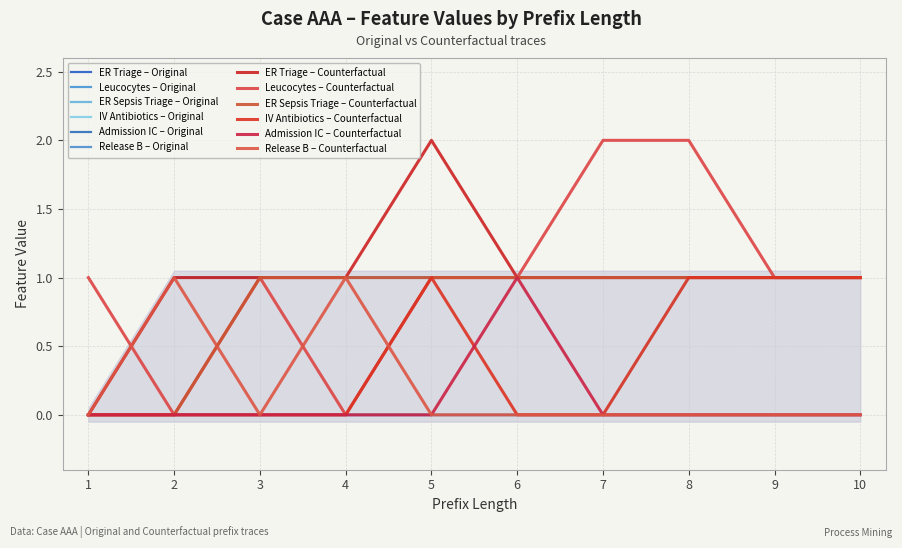

What are all the series names shown in the legend?

ER Triage (Original), Leucocytes (Original), ER Sepsis Triage (Original), IV Antibiotics (Original)